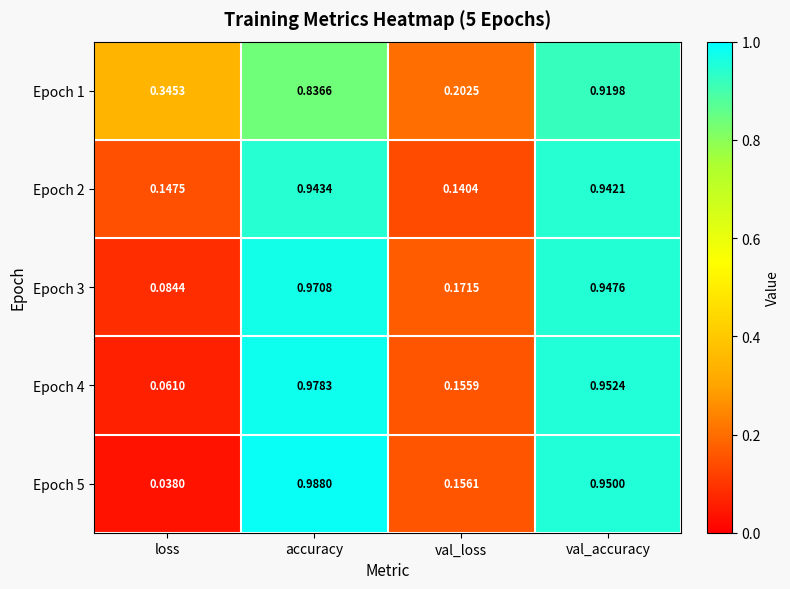

At which label does Epoch 5 reach its peak?

accuracy